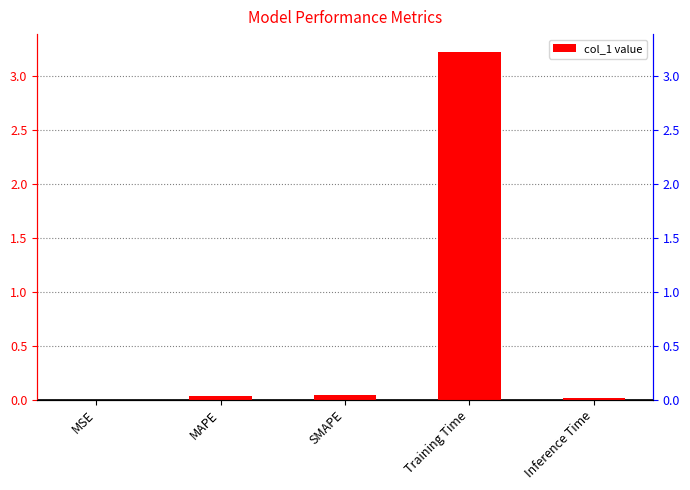

True or false: the data shows 3.2 at Training Time.

True